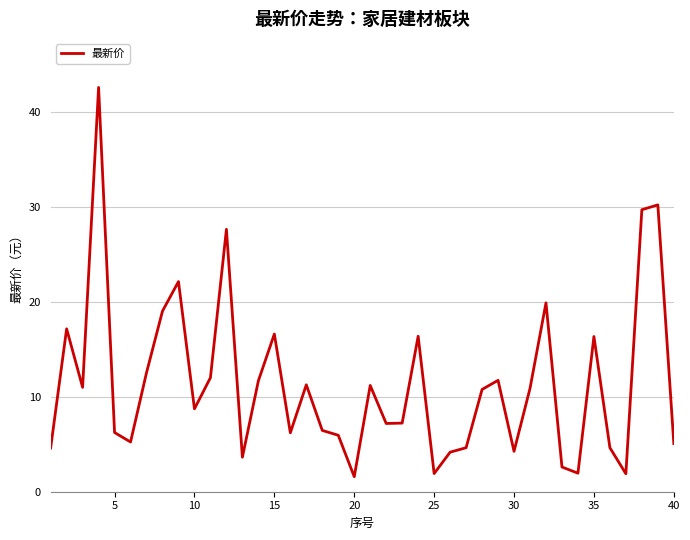

How many values are below 10?

20